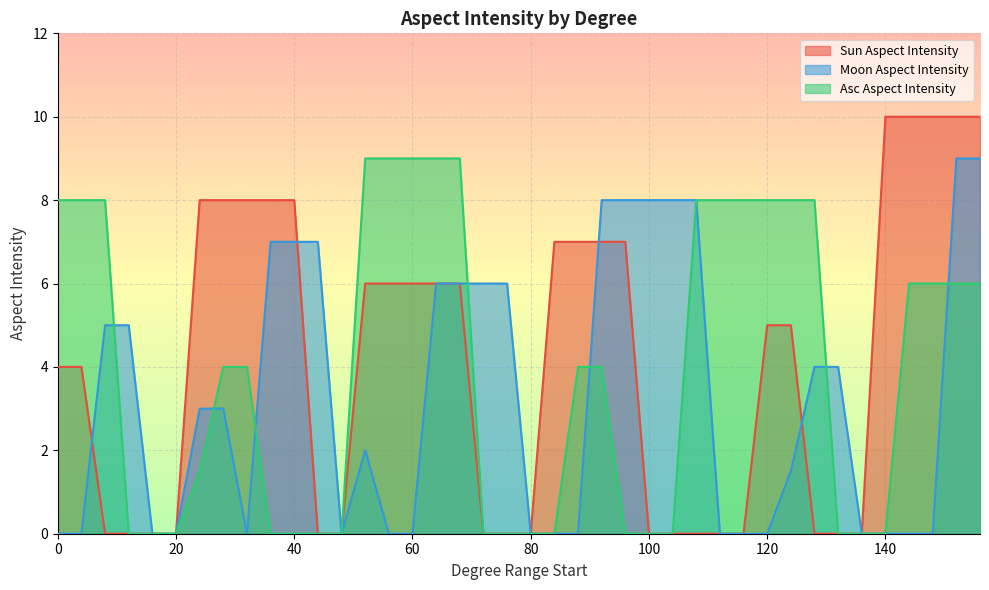

What is the approximate value of Sun Aspect Intensity at 96?

7.0